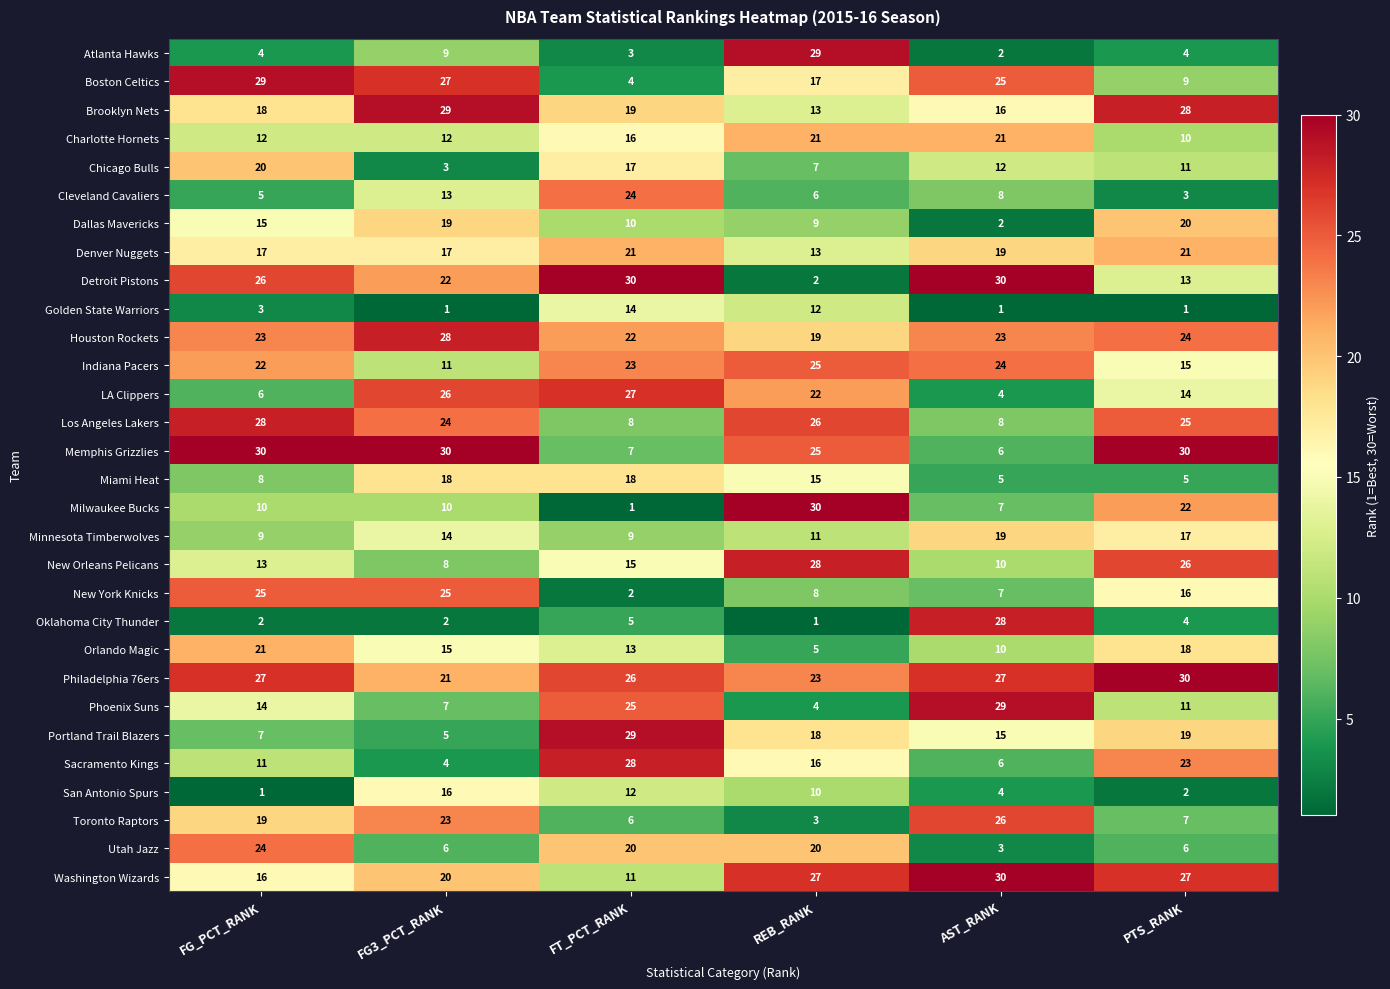

How many categories are shown in the chart?

6